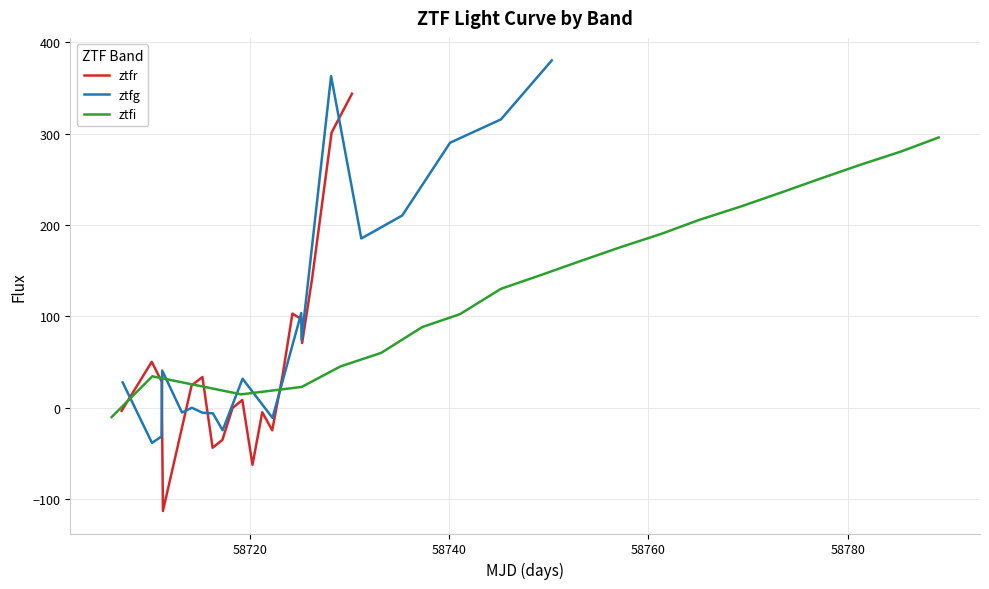

How many lines are shown in the chart?

3